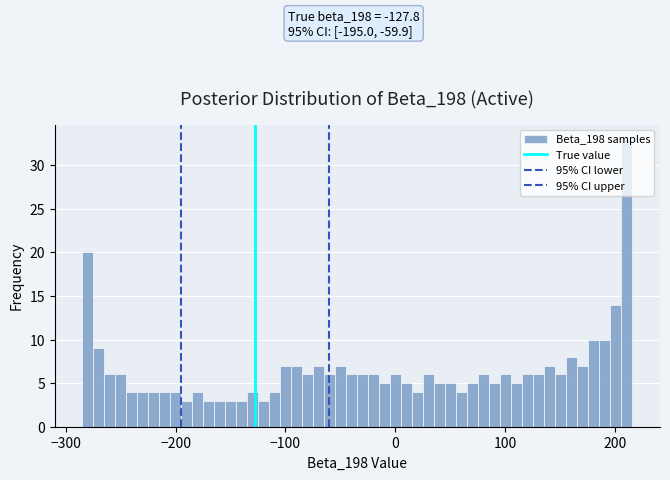

Read against the x-axis, roughly where is the centre of the tallest bar?

210